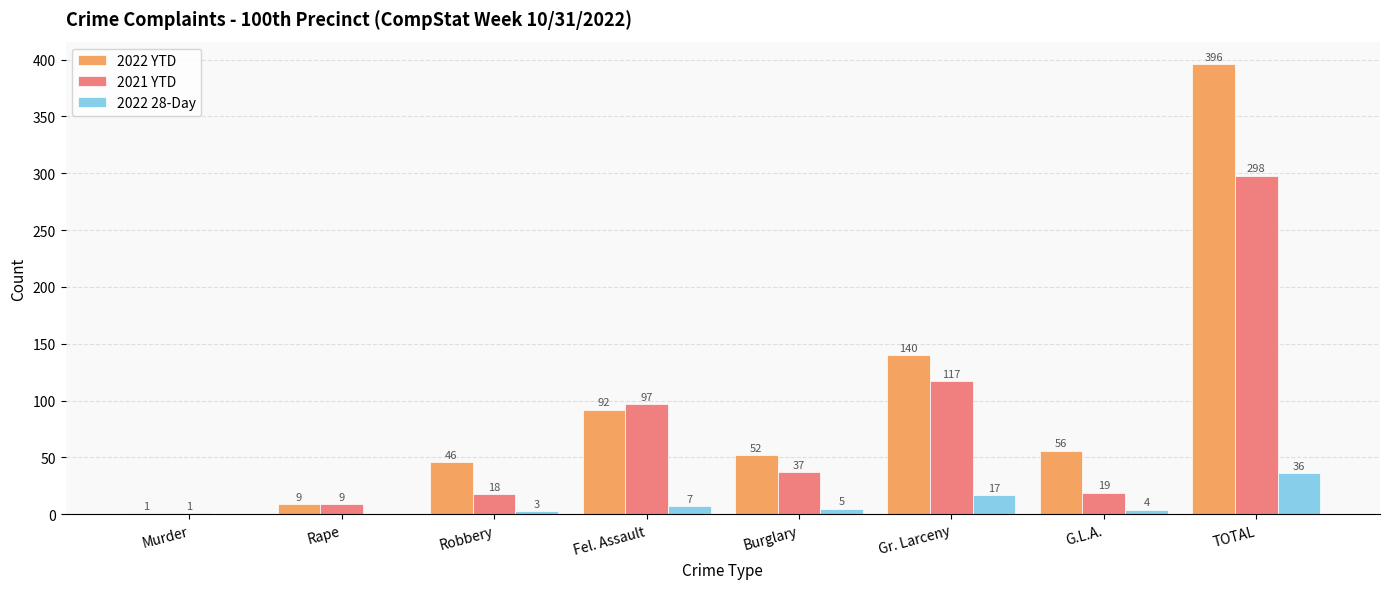

What is the approximate value of 2022 YTD at Burglary?

52